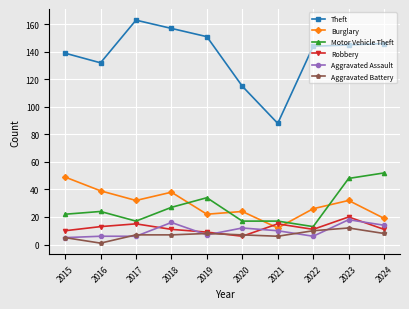

Reading left to right, what are all the values shown in this chart?

Theft: 139	132	163	157	151	115	88	144	145	146
Burglary: 49	39	32	38	22	24	12	26	32	19
Motor Vehicle Theft: 22	24	17	27	34	17	17	13	48	52
Robbery: 10	13	15	11	9	6	15	11	20	11
Aggravated Assault: 5	6	6	16	7	12	10	6	18	14
Aggravated Battery: 5	1	7	7	8	7	6	10	12	8